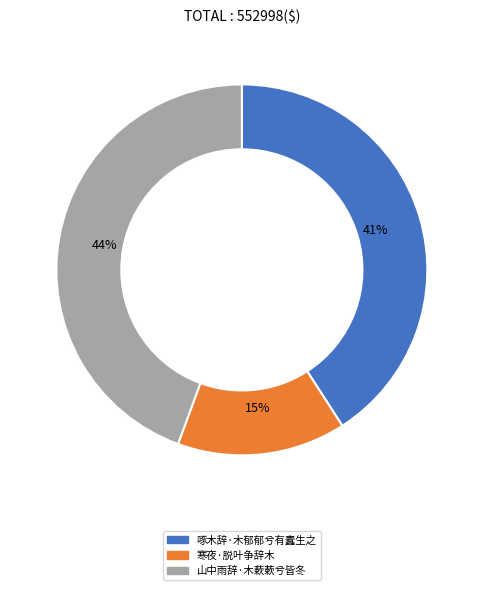

What percentage is the 寒夜·脱叶争辞木 slice, to the nearest percent?

15%